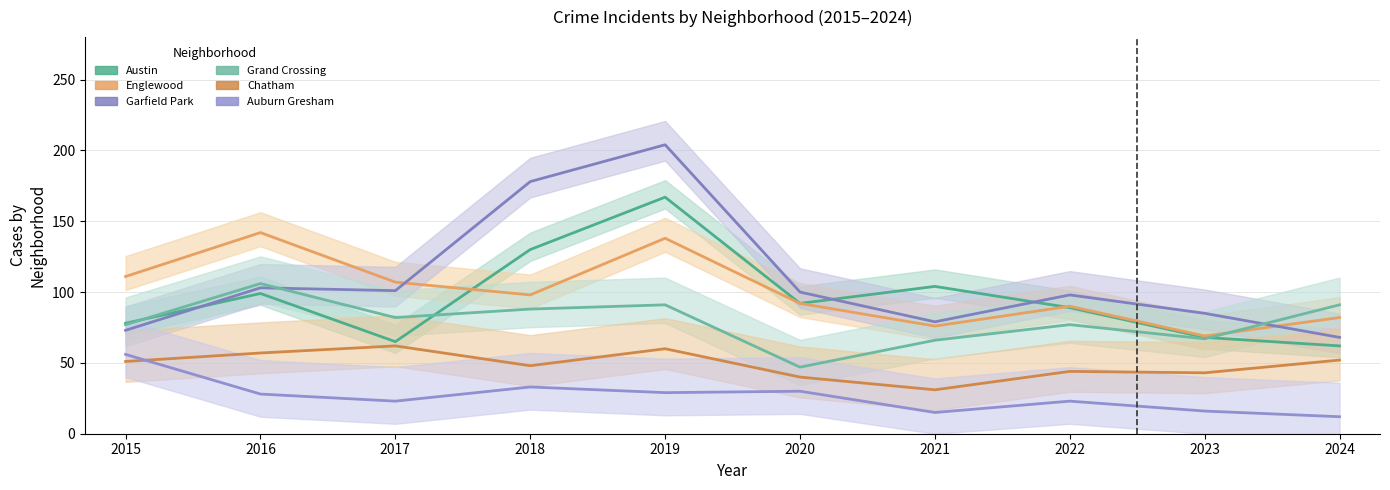

What is the sum of the Englewood values at 2023 and 2020?

161